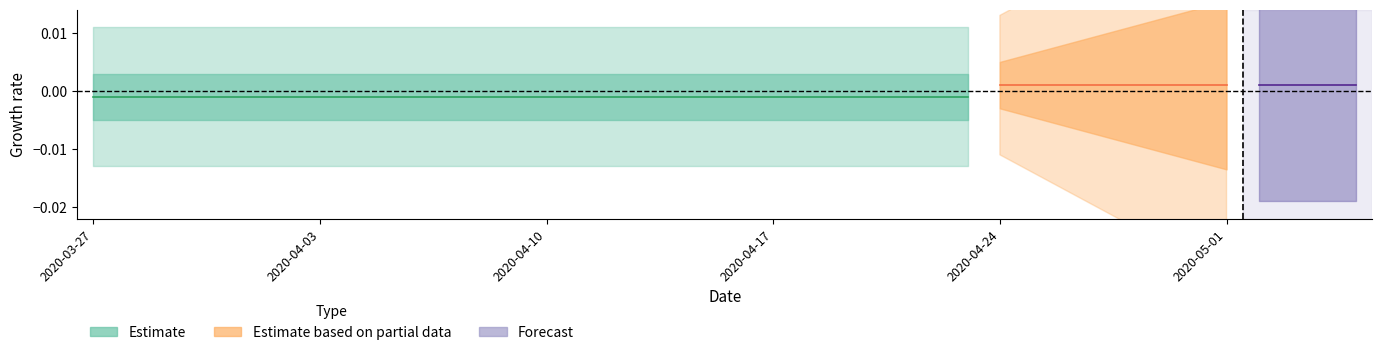

Reading left to right, what are all the values shown in this chart?

0	0	0	0	0	0	0	0	0	0	0	0	0	0	0	0	0	0	0	0	0	0	0	0	0	0	0	0	1	1	1	1	1	1	1	1	1	1	1	1